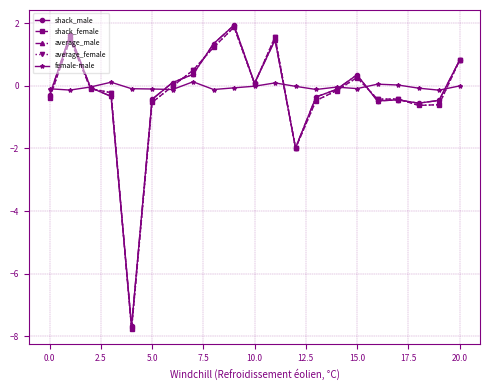

What is the highest value of the shack_male series?

1.9